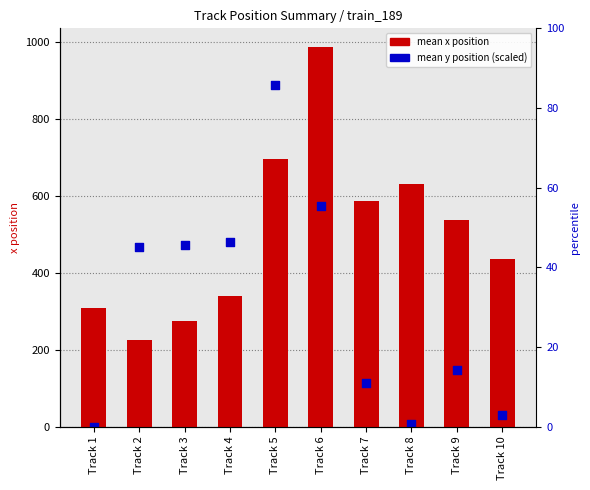

What are all the series names shown in the legend?

mean x position, mean y position (scaled)